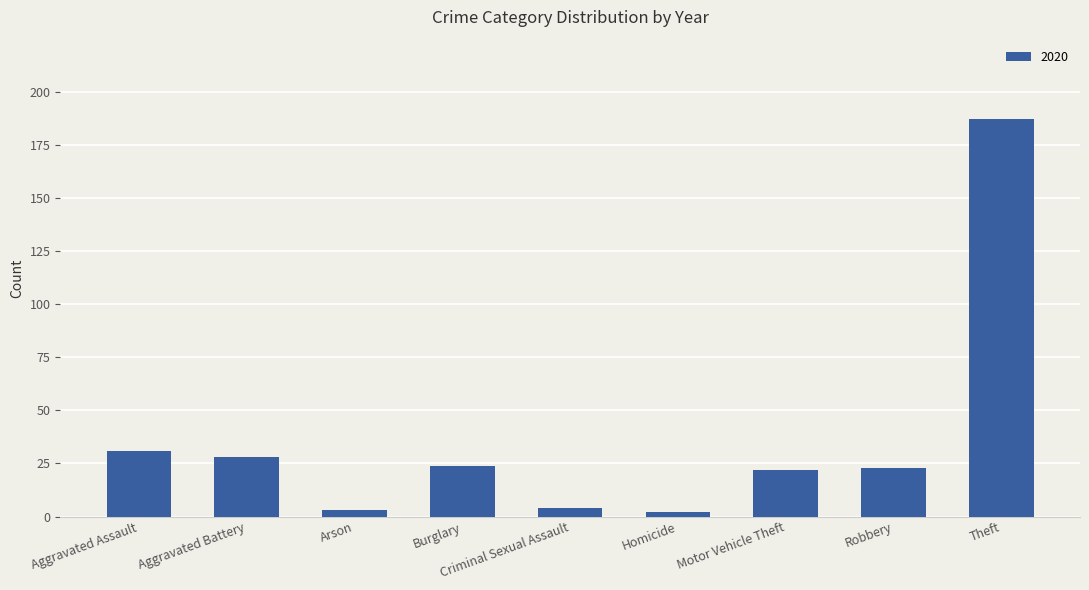

What is the average value?

36